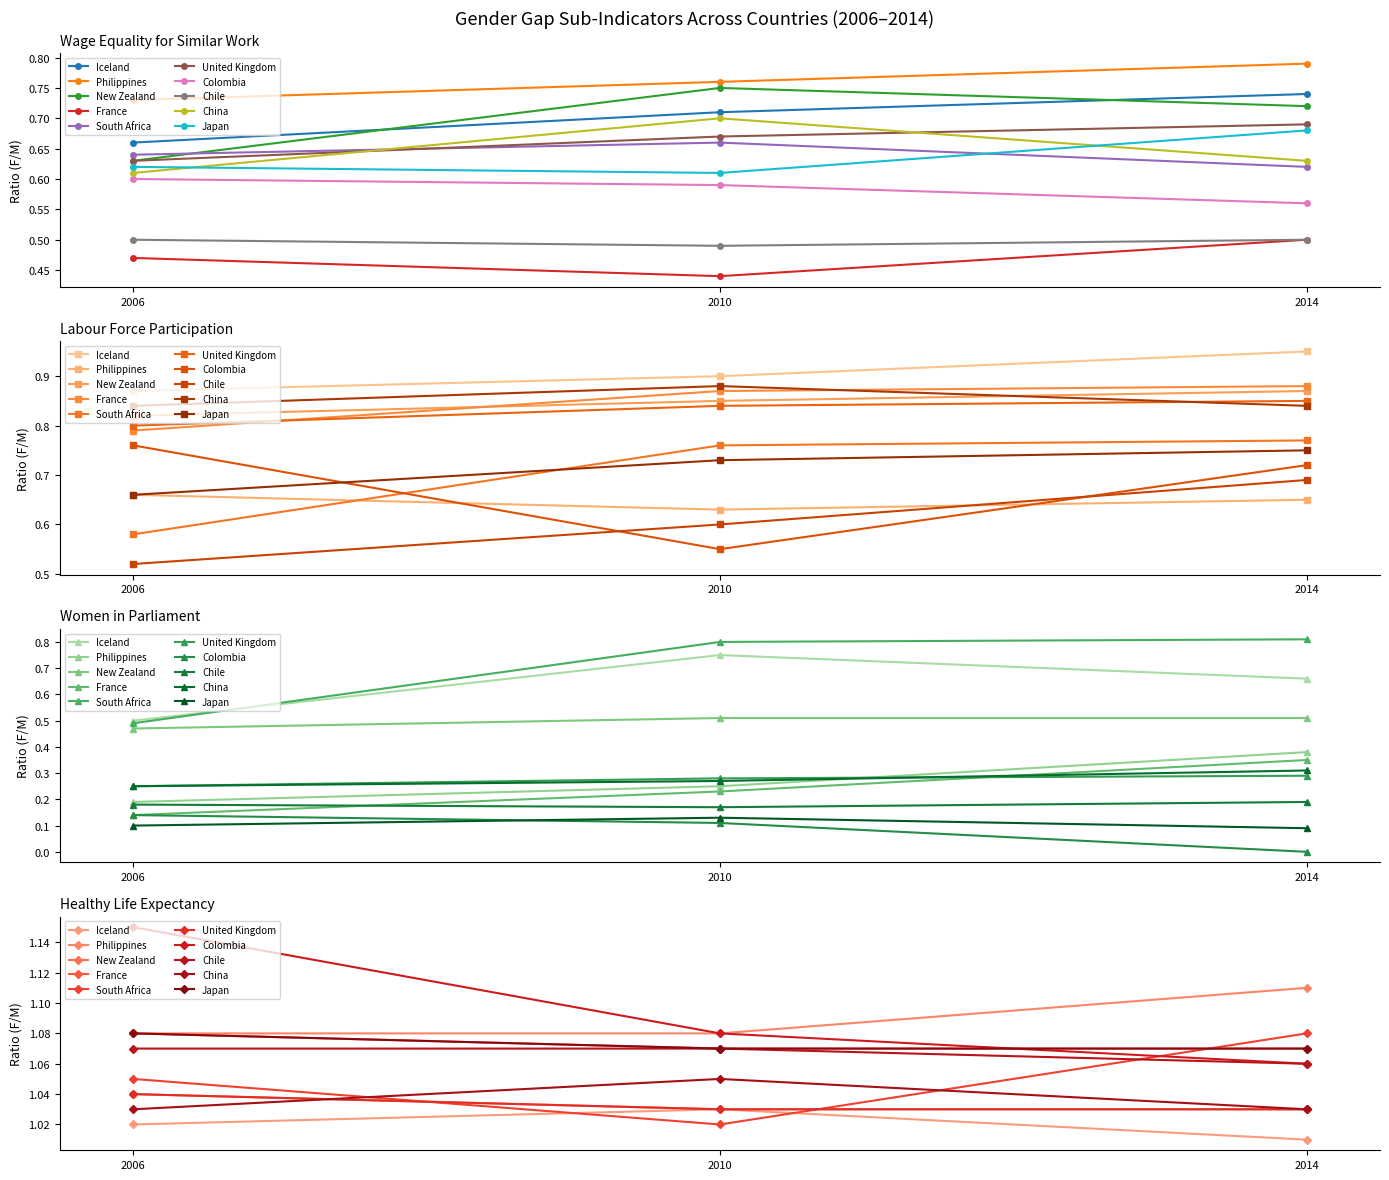

Count the number of categories in the chart.

3